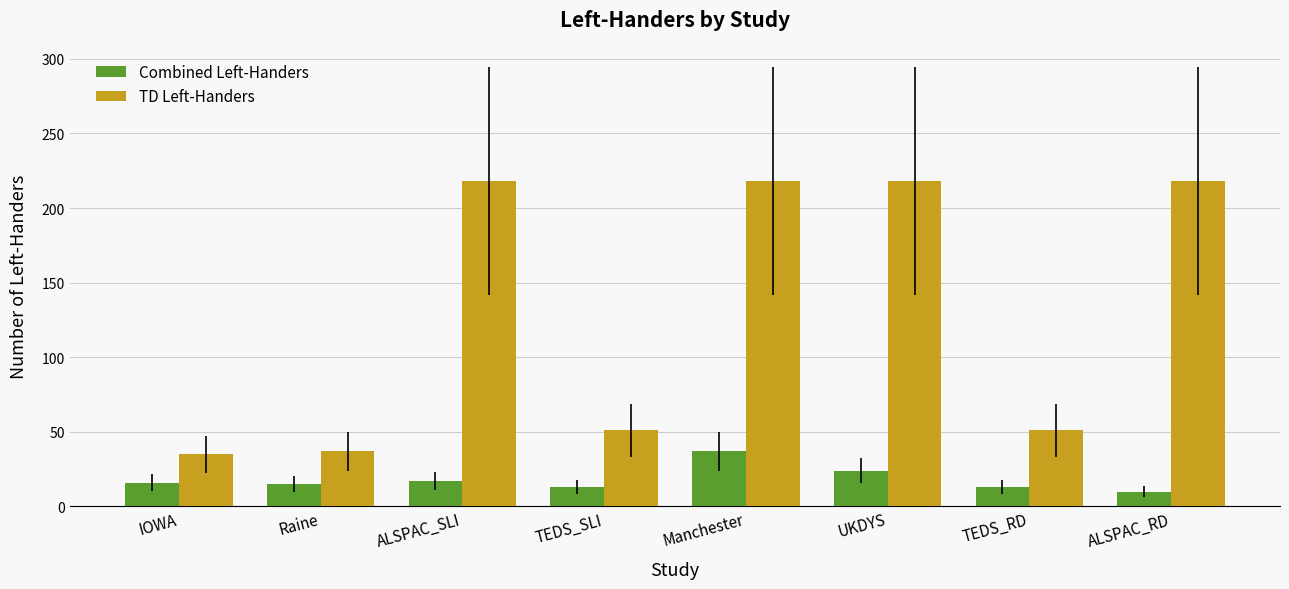

Rank the series by their average value, from lowest to highest.

Combined Left-Handers, TD Left-Handers